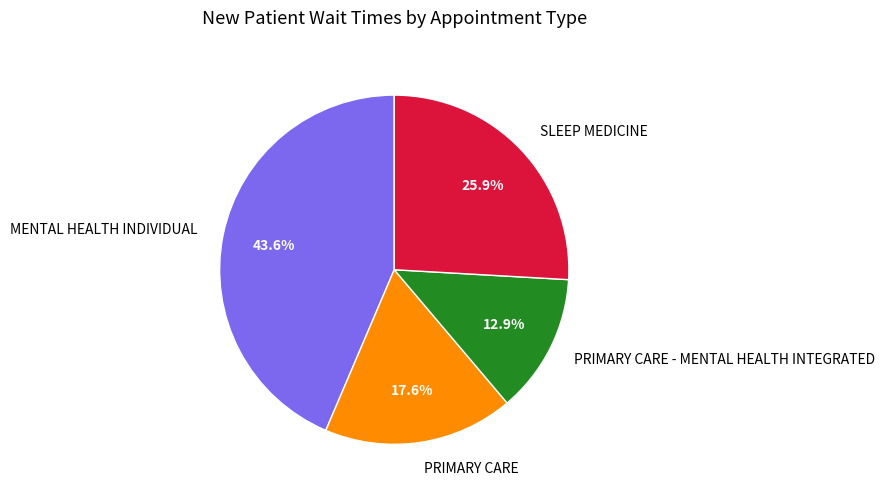

How many slices are in this pie chart?

4